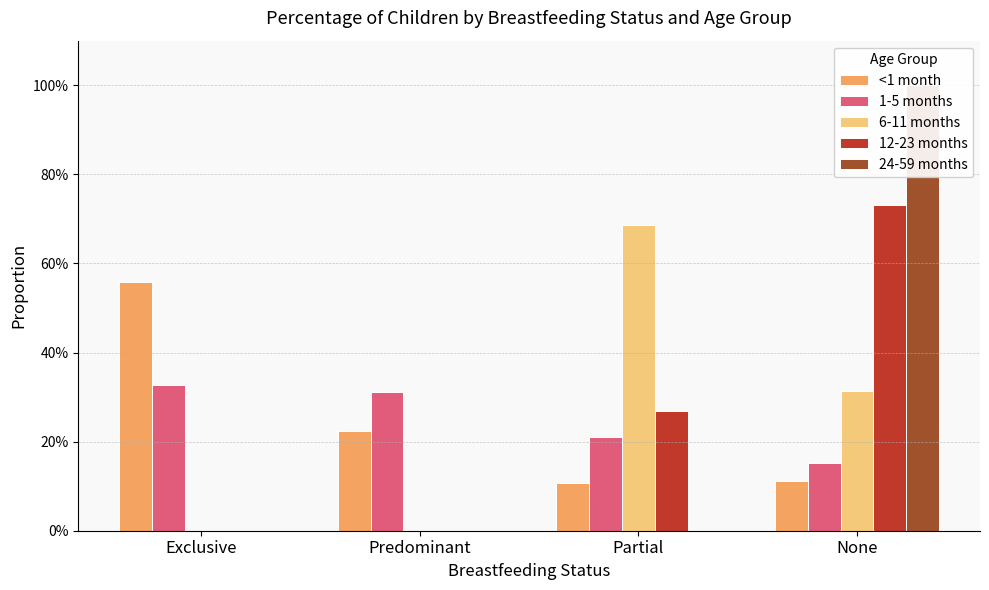

Which series has the largest total across all categories?

<1 month